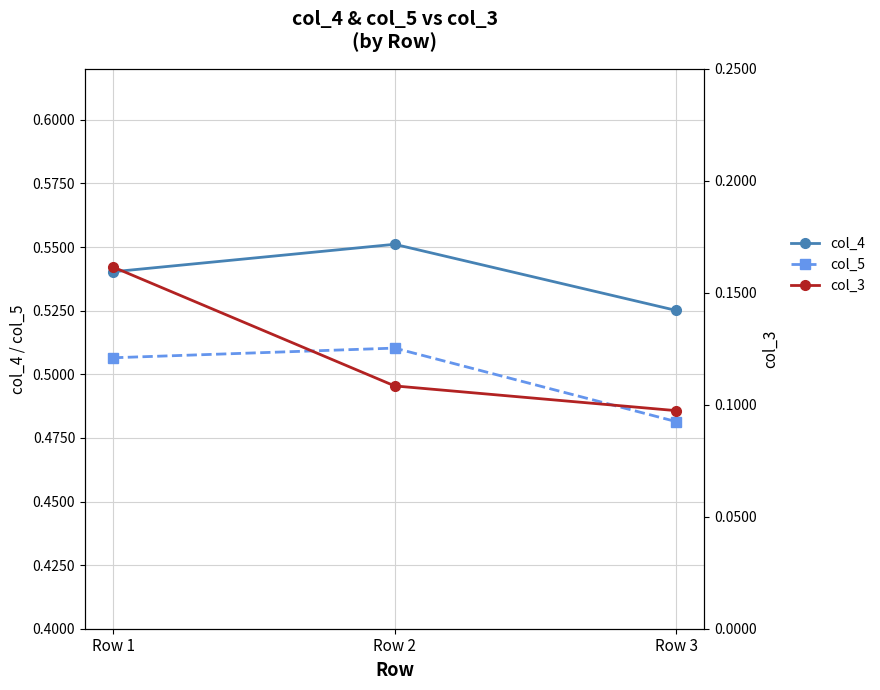

At which category is the sum across all series the highest?

Row 1